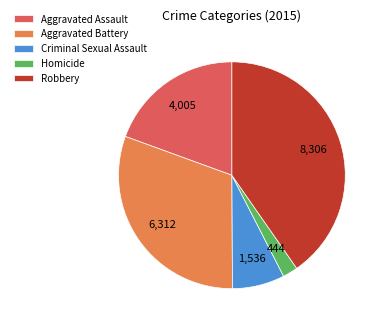

Do Homicide and Robbery together represent more than half of the pie?

No